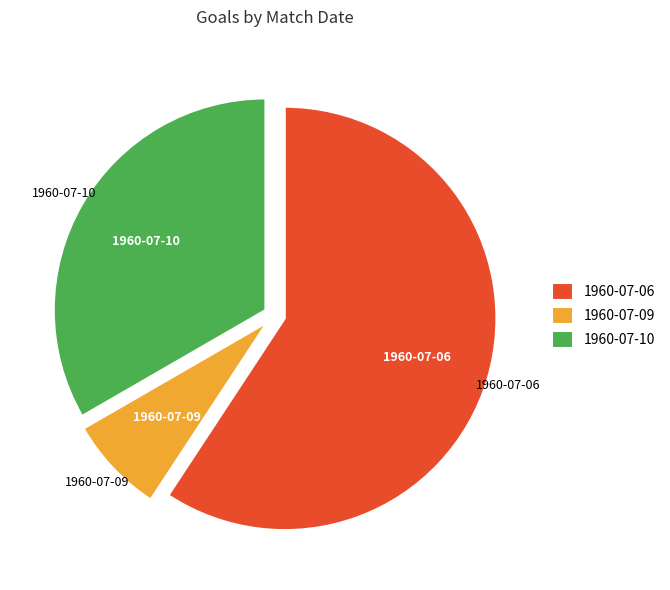

Is the sum of 1960-07-06 and 1960-07-09 greater than half?

Yes